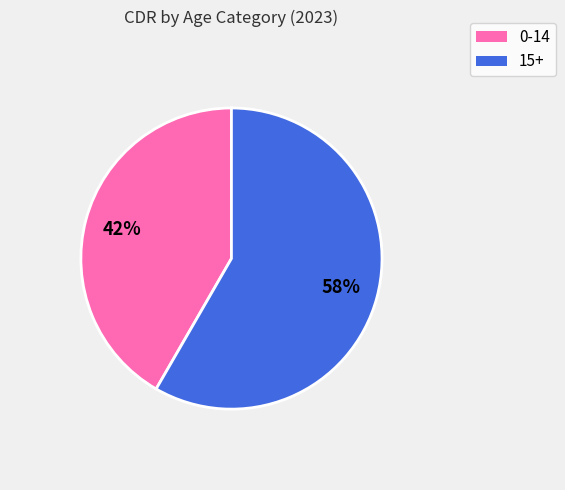

How many slices are in this pie chart?

2